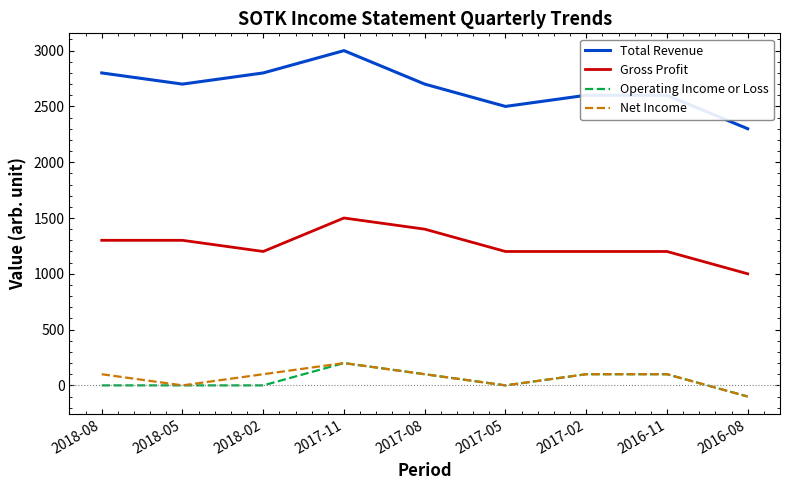

True or false: Total Revenue and Gross Profit cross at least once.

False